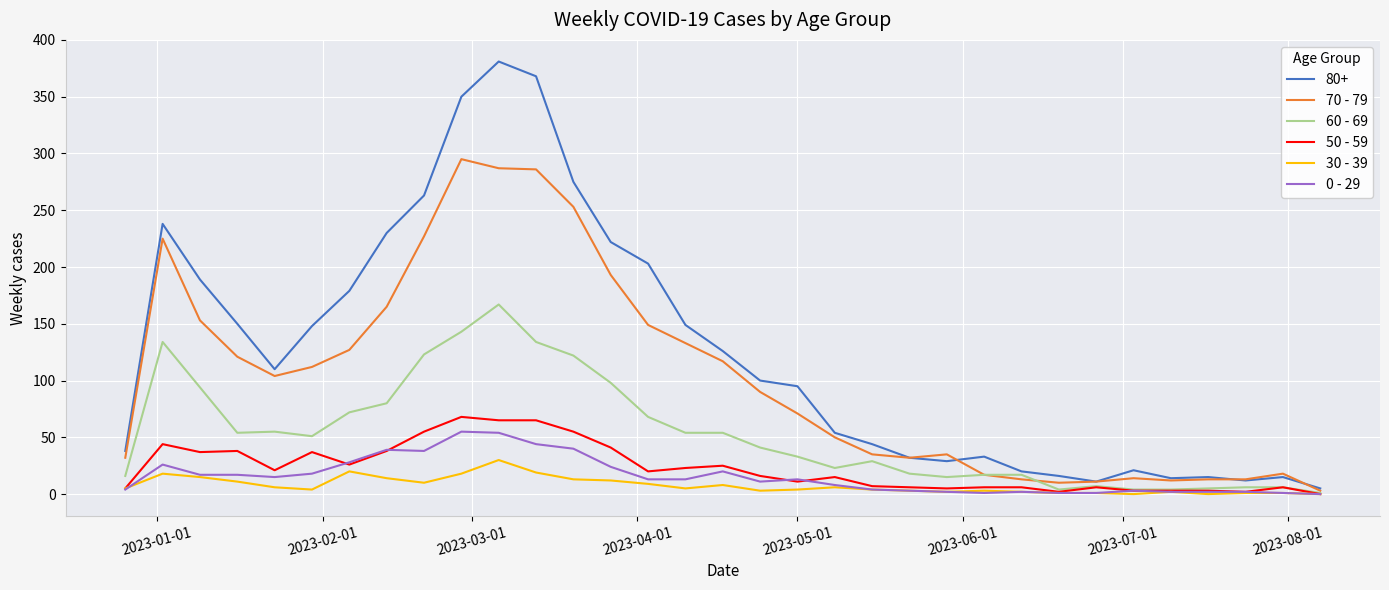

Which series has the largest range (max minus min)?

80+